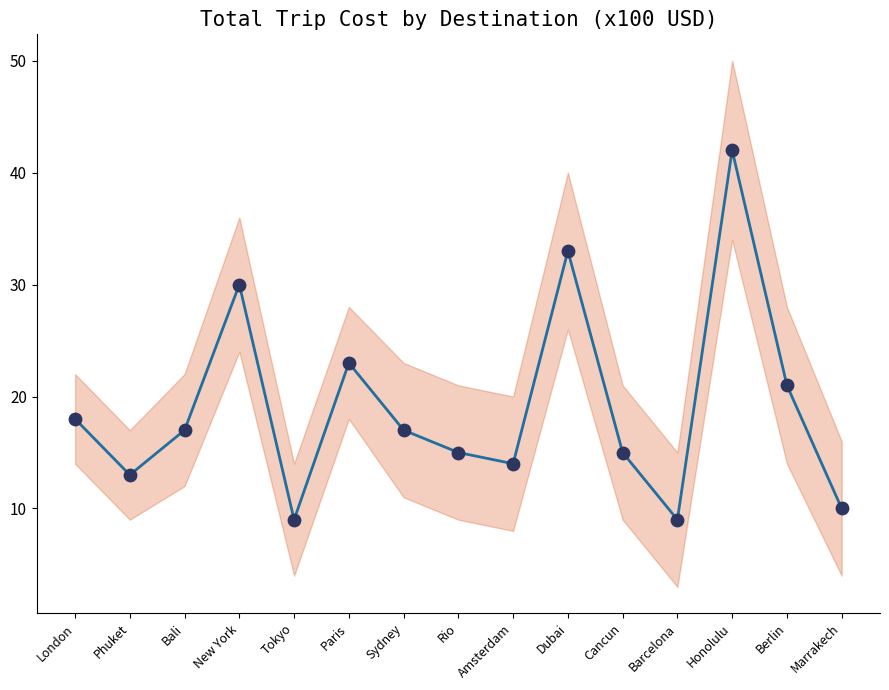

At how many categories does at least one series exceed 35?

1